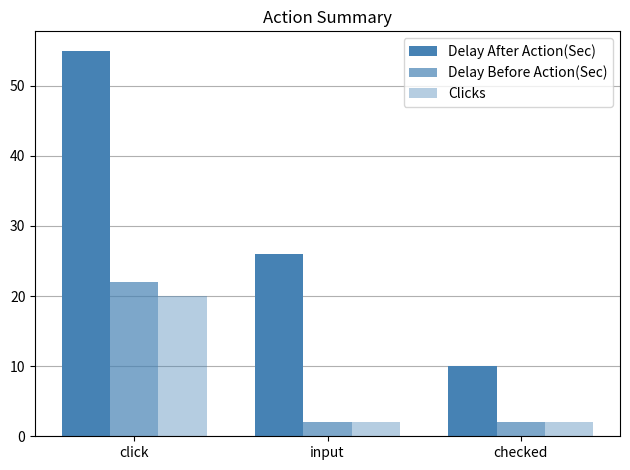

How many bars are there in each group?

3